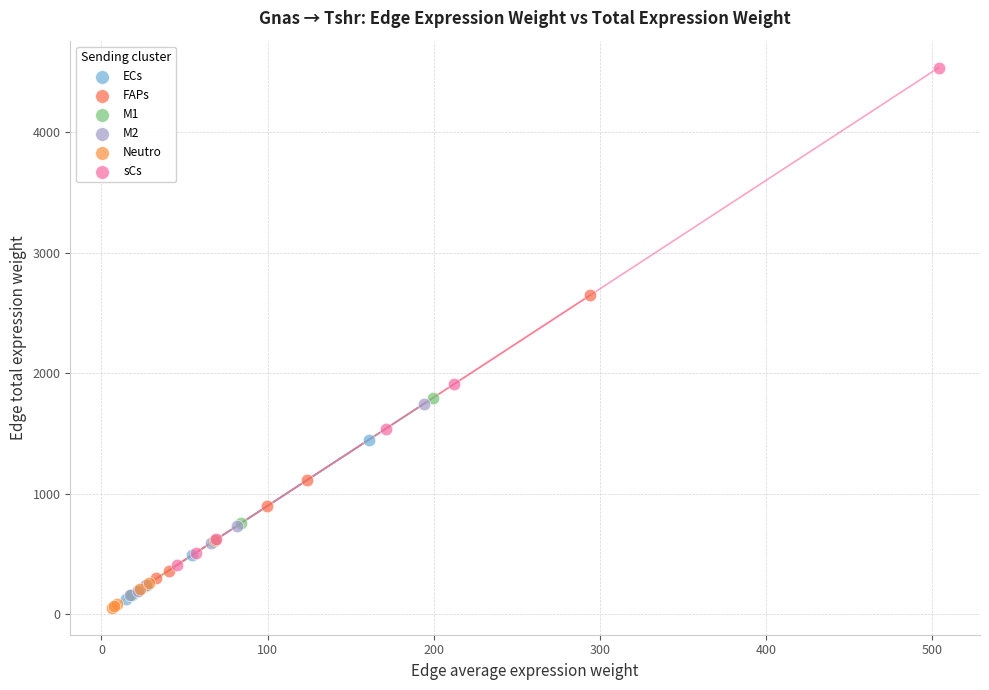

Which series reaches the maximum Y coordinate?

sCs